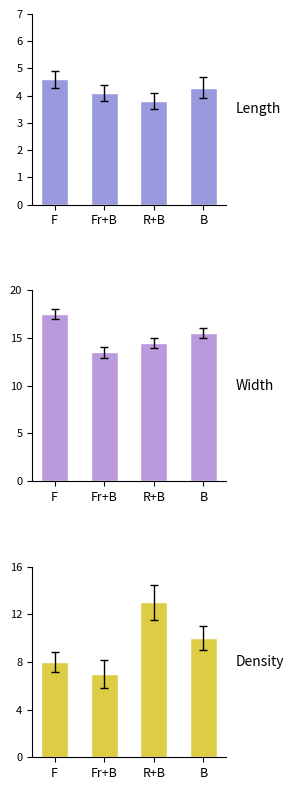

Where does the Length series first go above 4?

F